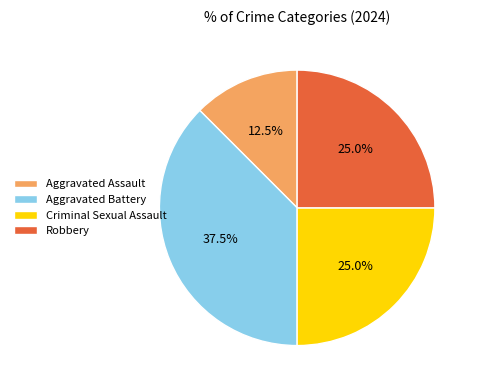

Between Criminal Sexual Assault and Aggravated Assault, which is larger?

Criminal Sexual Assault